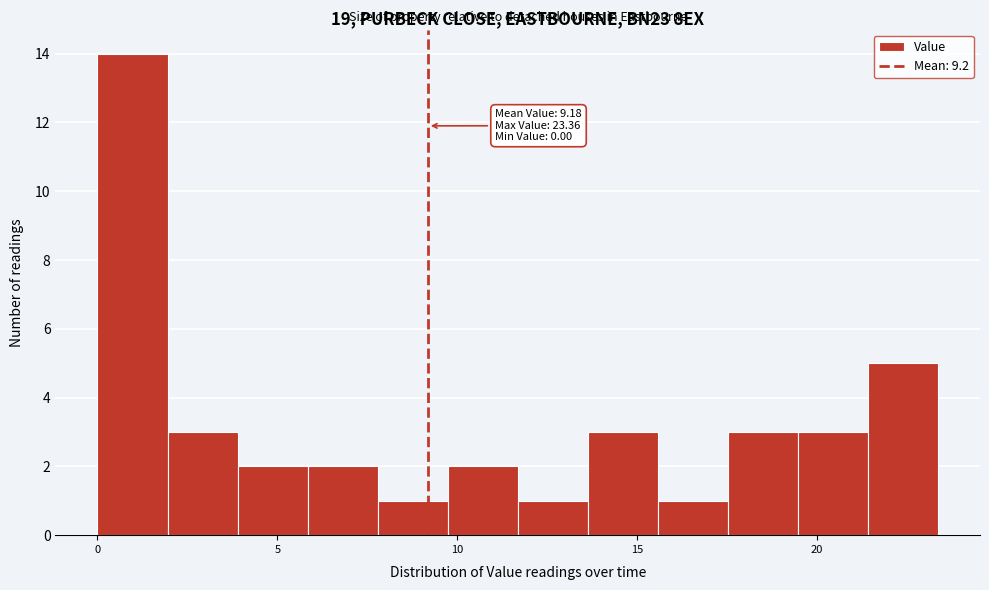

Around what value on the x-axis is the tallest bar? Give the approximate position of its centre, as read against the axis.

1.0